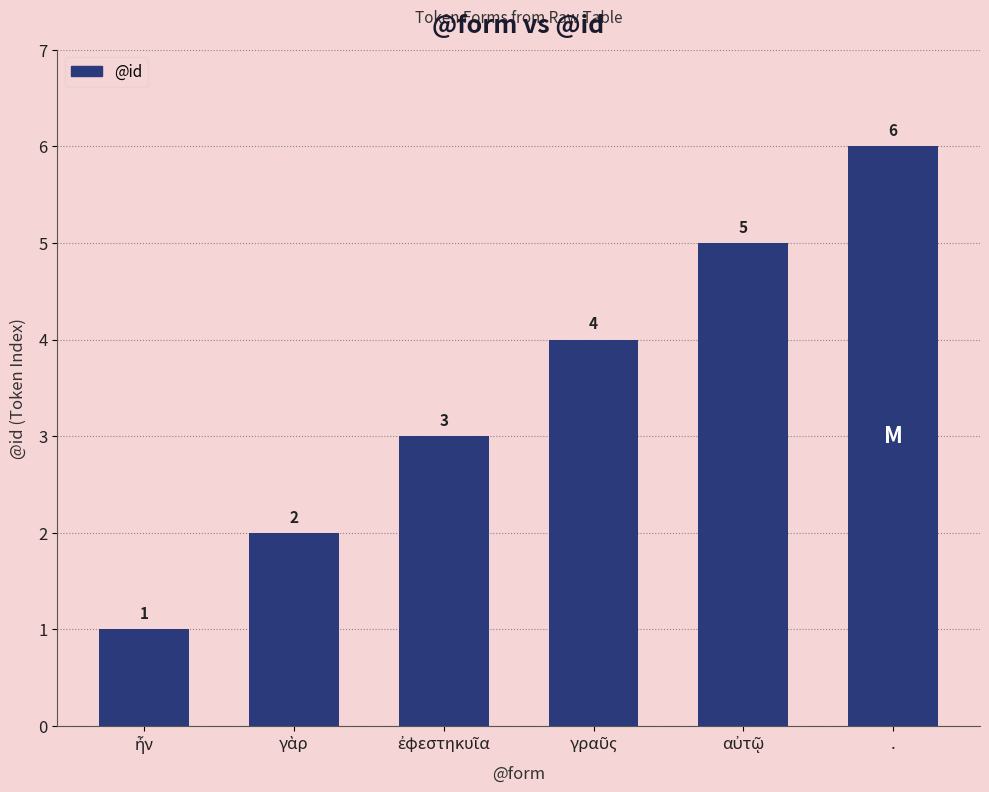

What is the value of the 1st bar from the left?

1